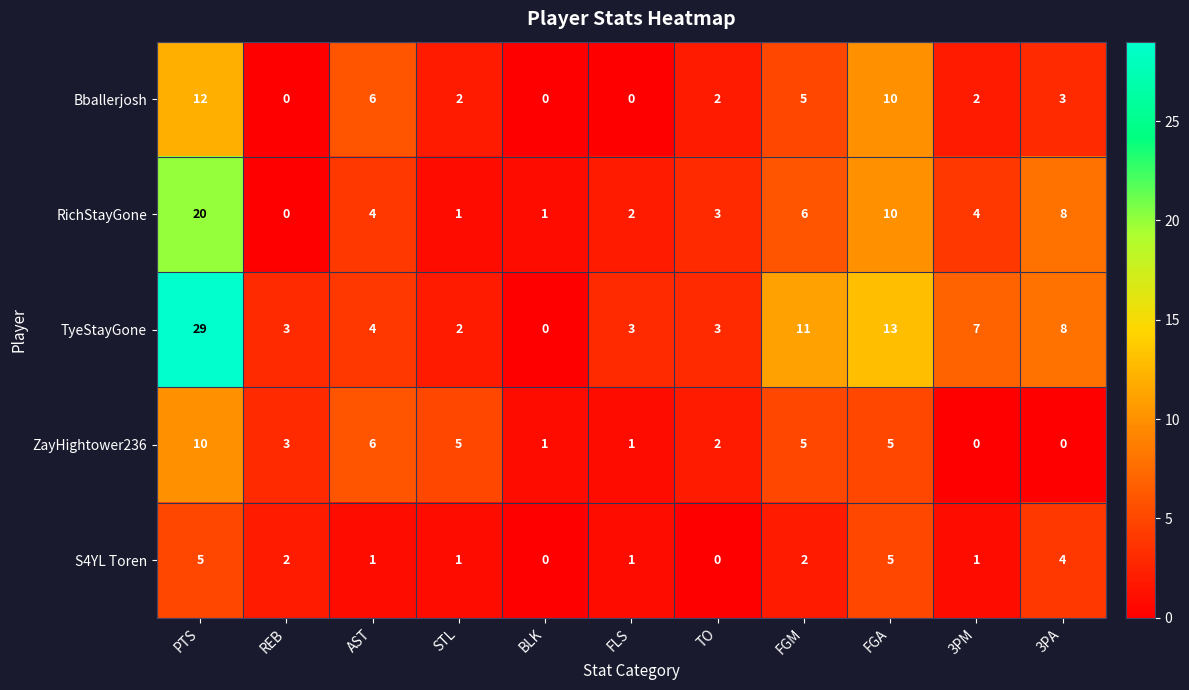

What is the difference between the highest and lowest values at FLS?

3